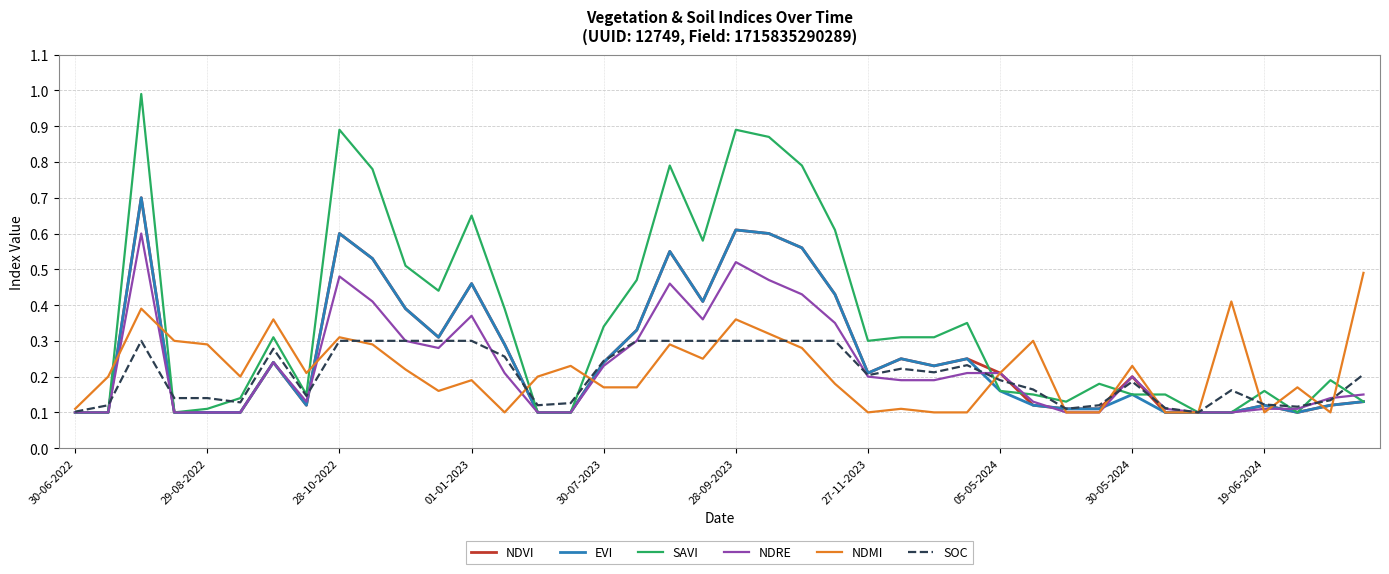

Which series has the widest spread of values?

SAVI